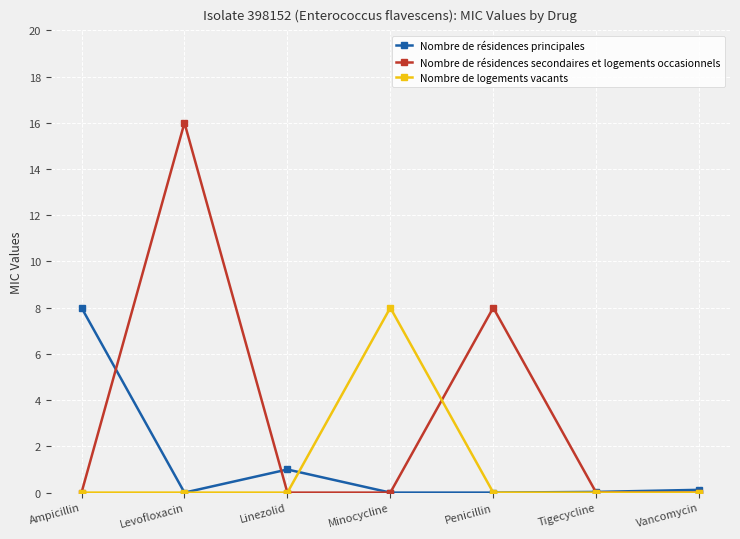

Which series has the largest range (max minus min)?

Nombre de résidences secondaires et logements occasionnels